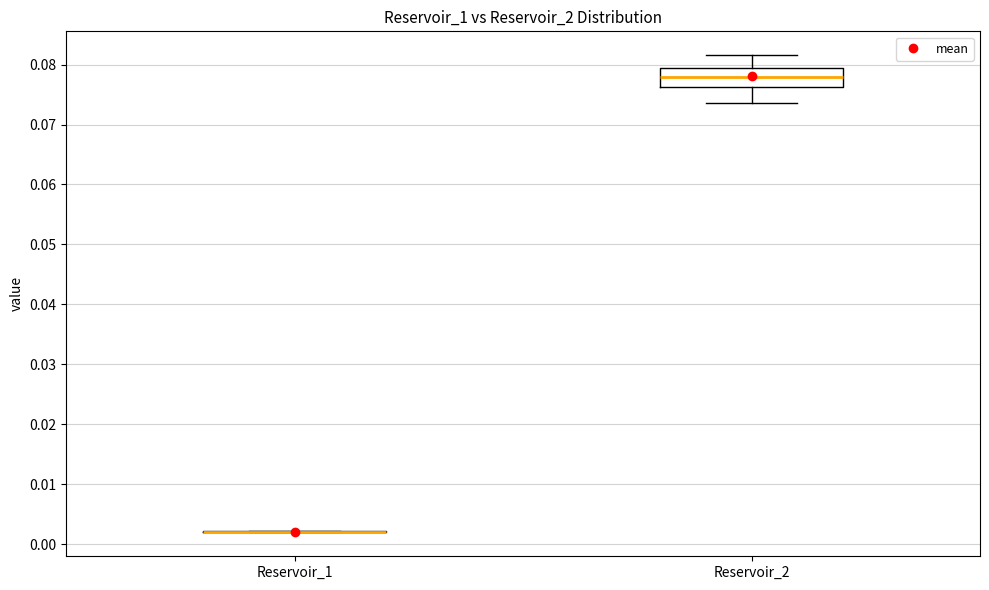

Reading left to right, transcribe this box plot: for each box, give where its median line is, the range the box spans, and where its two whiskers end, as read against the y-axis. The values are not printed on the chart, so give them approximately, as read against the axis.

Reservoir_1: box collapsed to a line at 0.002, whiskers 0.002 to 0.002
Reservoir_2: median 0.078, box 0.076 to 0.080, whiskers 0.074 to 0.082